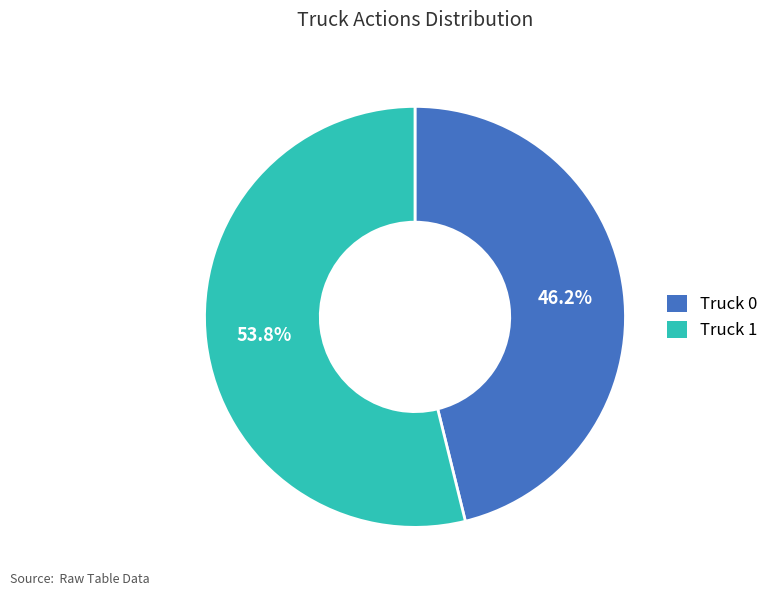

What portion of the pie excludes Truck 0?

53.8%